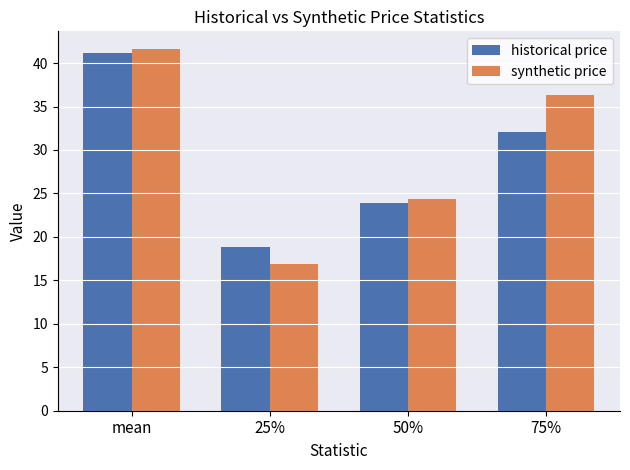

What is the total value across all series at 75%?

68.4